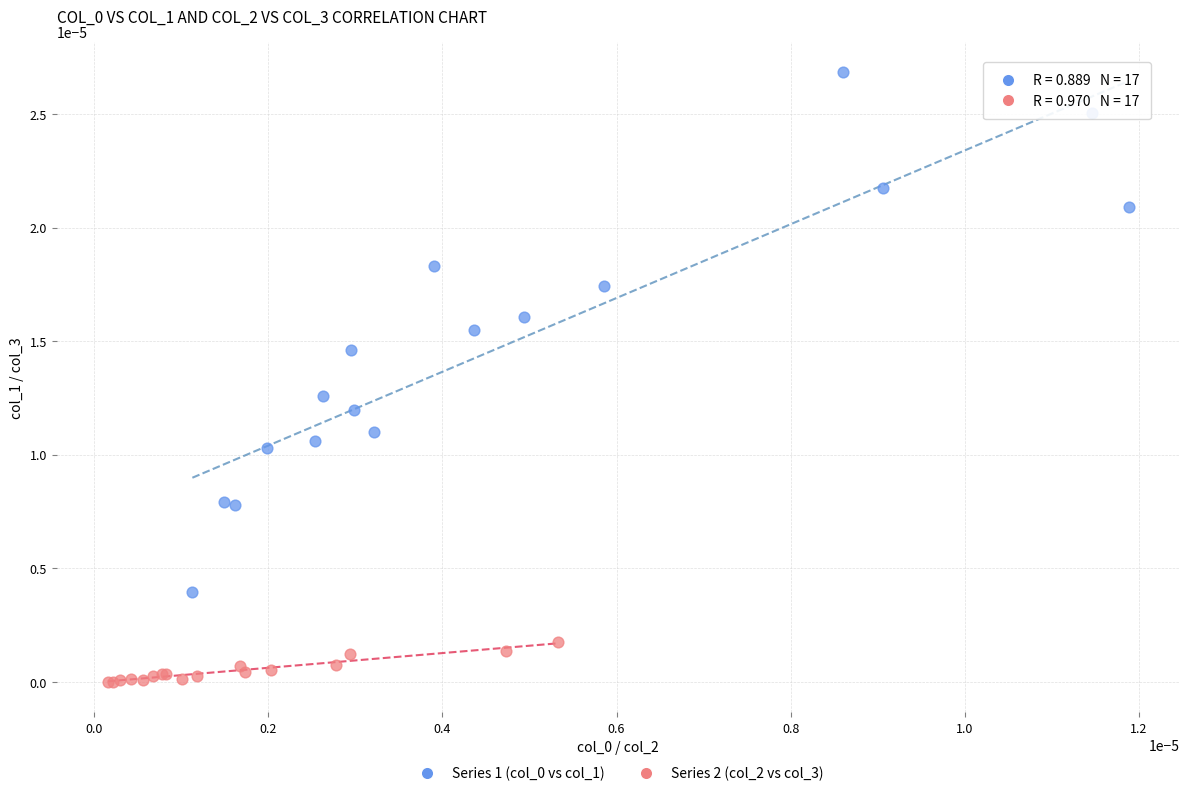

Which series contains the lowest Y value?

Series 2 (col_2 vs col_3)